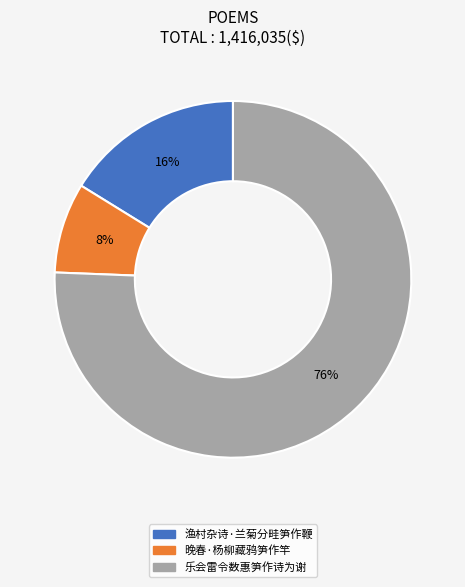

What is the majority slice?

乐会雷令数惠笋作诗为谢